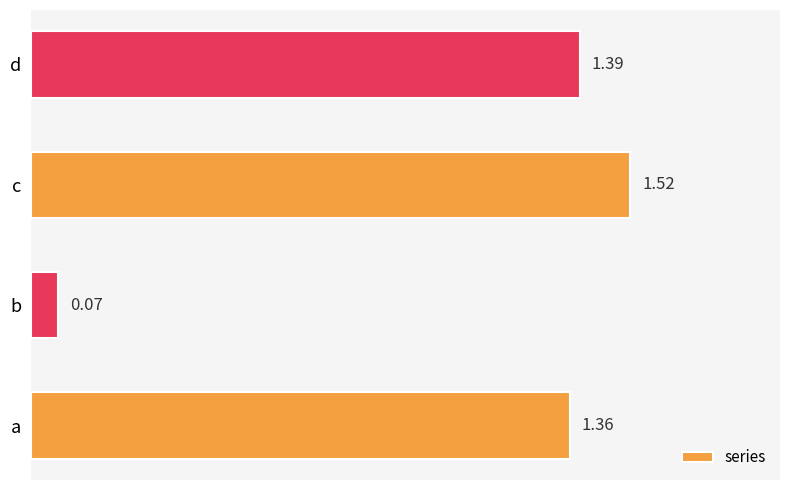

Where is the data nearest to the value 0?

b